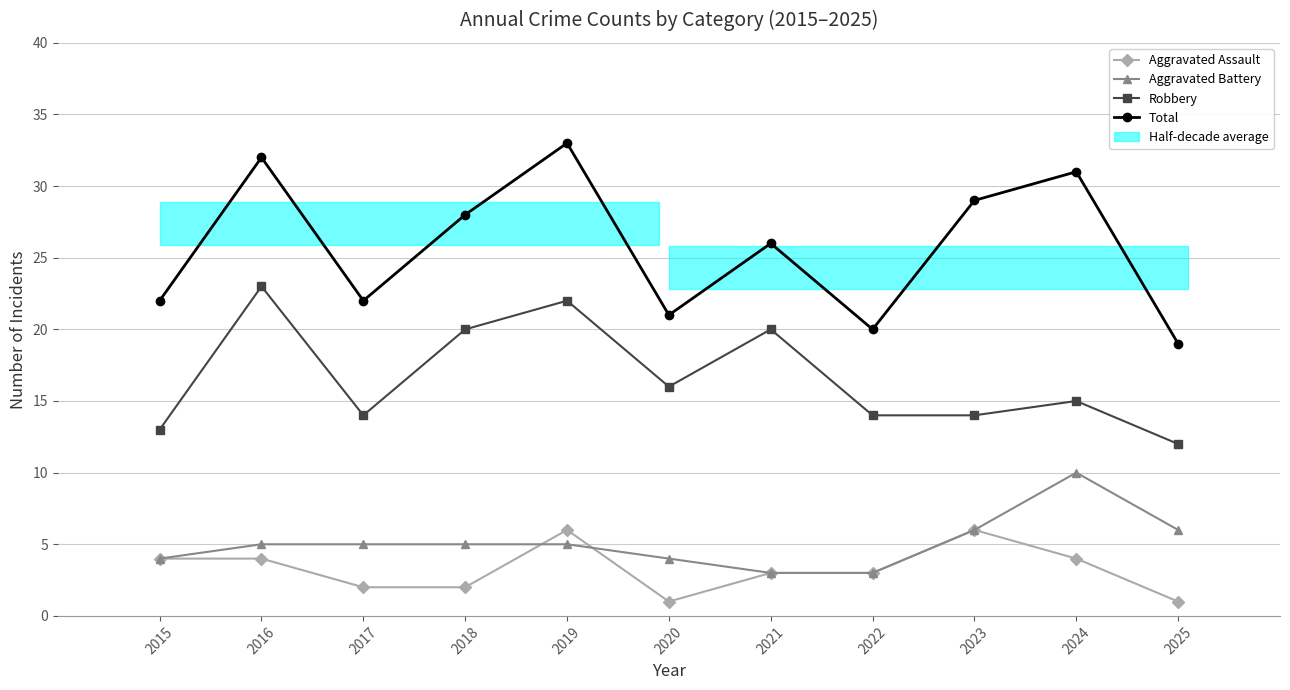

Reading left to right, transcribe all the data shown in this chart.

Aggravated Assault: 4	4	2	2	6	1	3	3	6	4	1
Aggravated Battery: 4	5	5	5	5	4	3	3	6	10	6
Robbery: 13	23	14	20	22	16	20	14	14	15	12
Total: 22	32	22	28	33	21	26	20	29	31	19